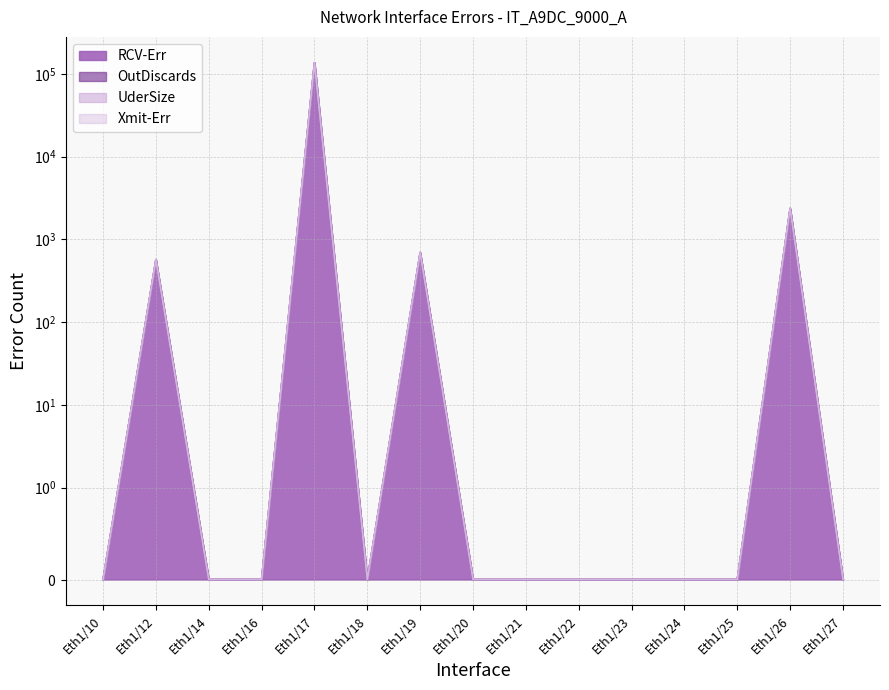

Which has a higher value, Eth1/22 or Eth1/20?

Eth1/22